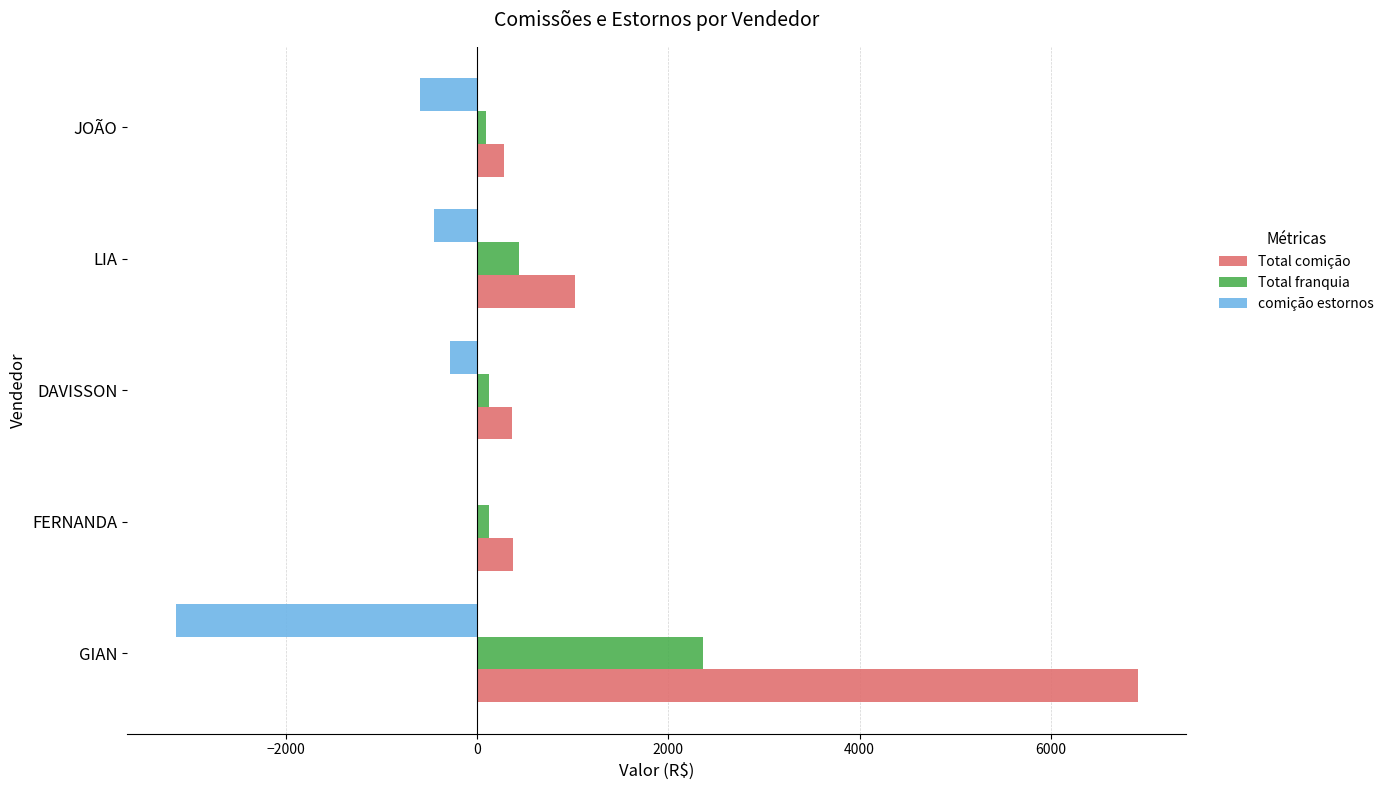

How many data points in Total franquia are above 124?

4